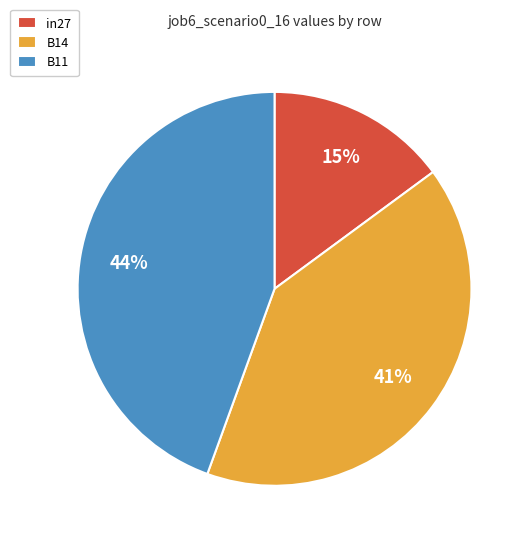

Is the sum of in27 and B14 greater than half?

Yes